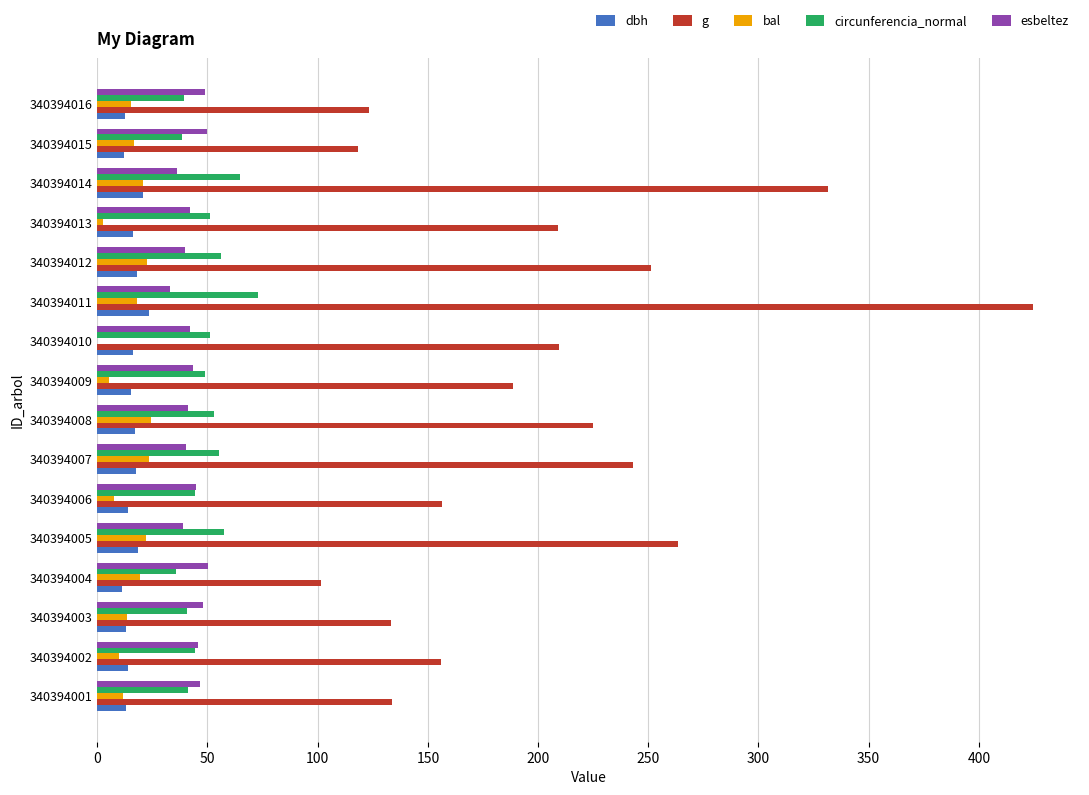

What are all the series names shown in the legend?

dbh, g, bal, circunferencia_normal, esbeltez